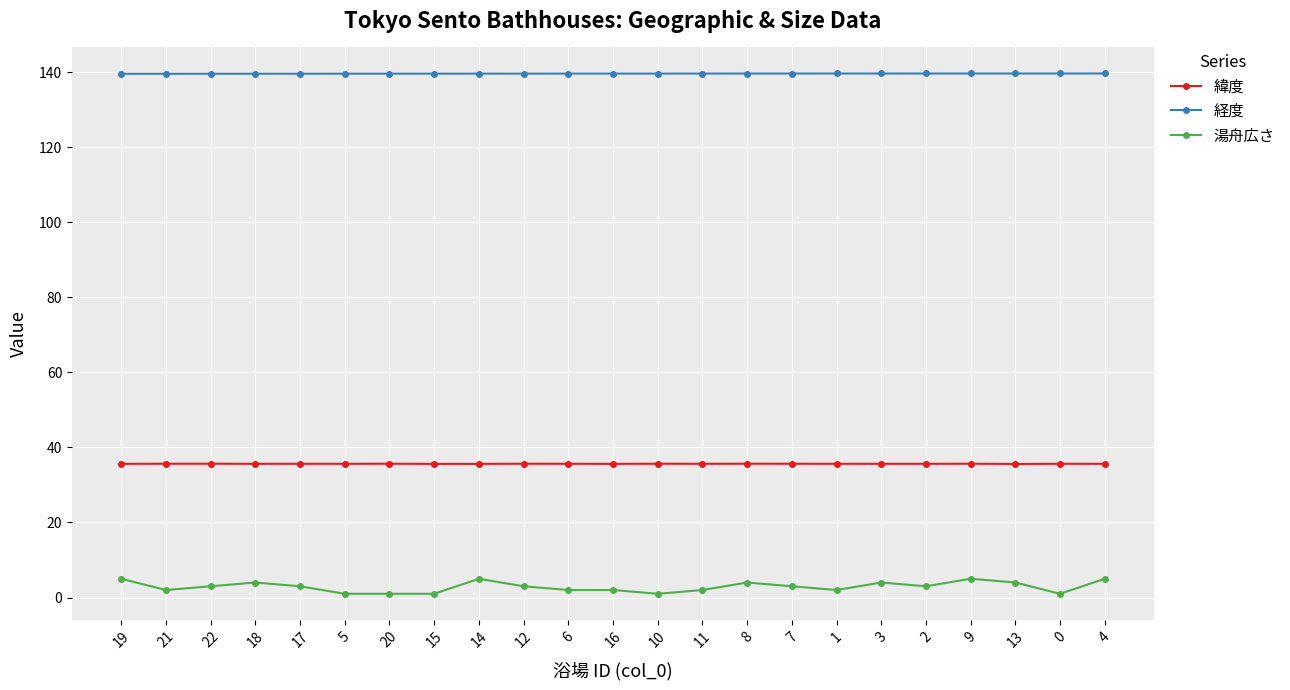

Which series has the largest range (max minus min)?

湯舟広さ